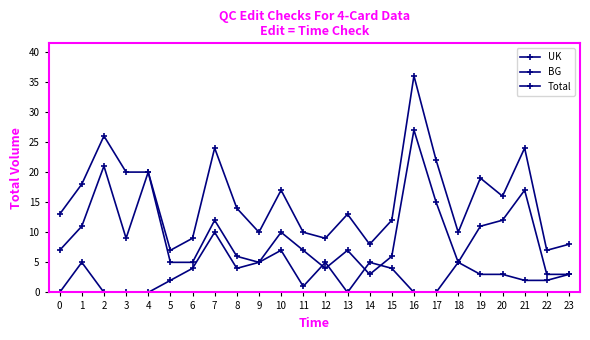

What is the approximate value of Total at 19?

19